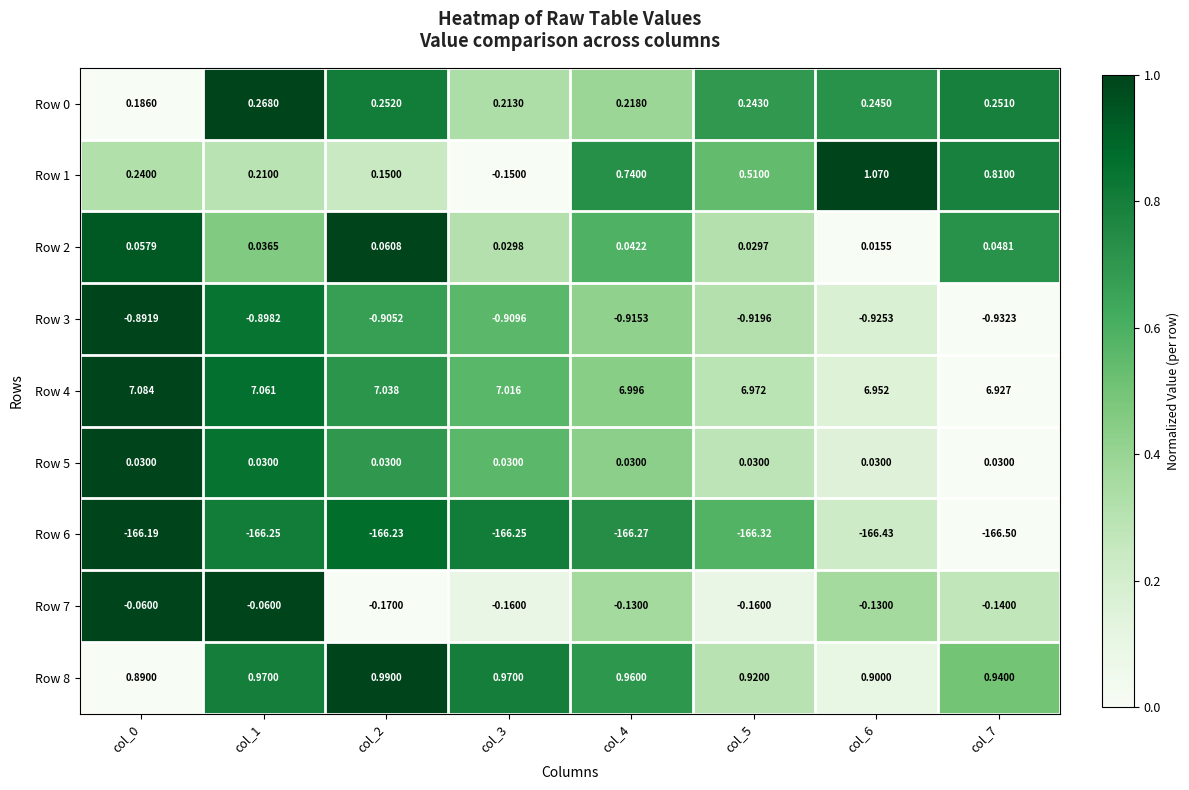

Is the value of Row 2 at col_1 greater than the value of Row 1 at col_7?

No